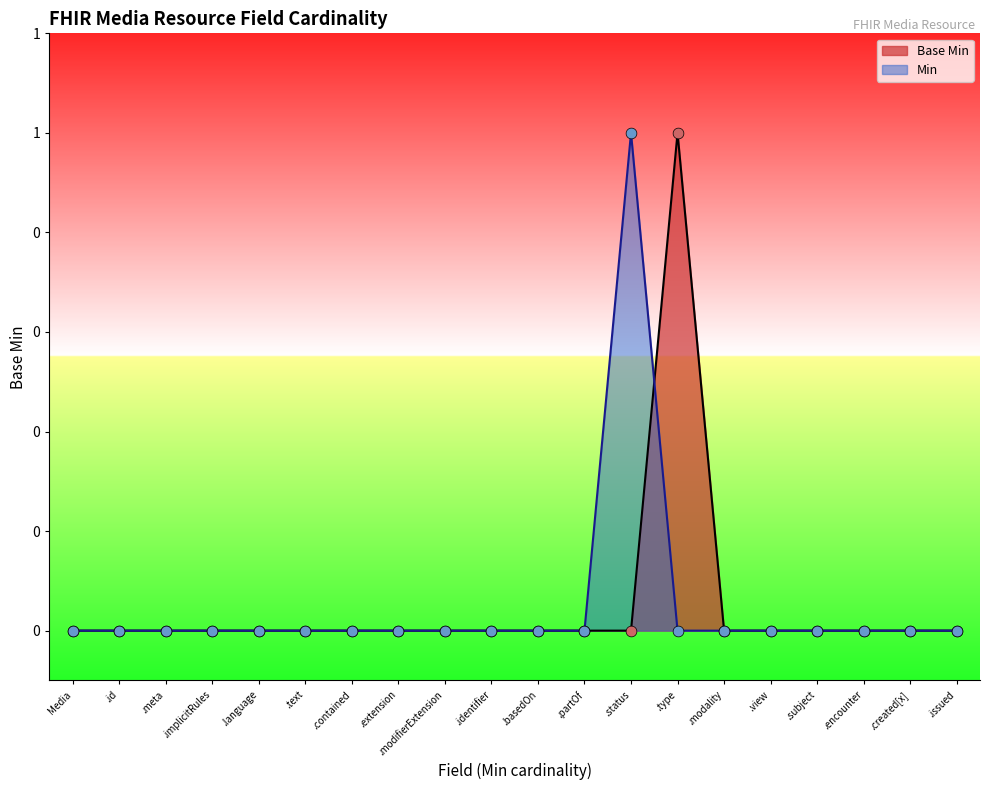

Between .subject and .implicitRules, which is larger?

.subject